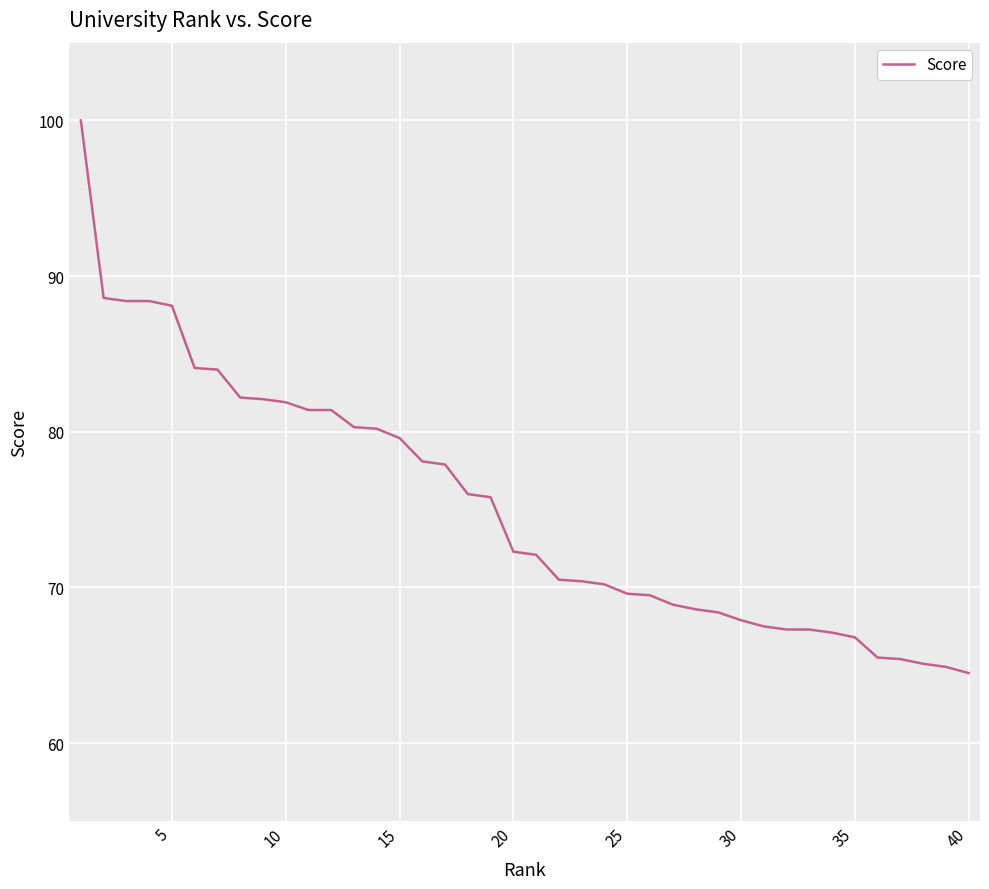

What is the difference between the maximum and minimum values?

35.5